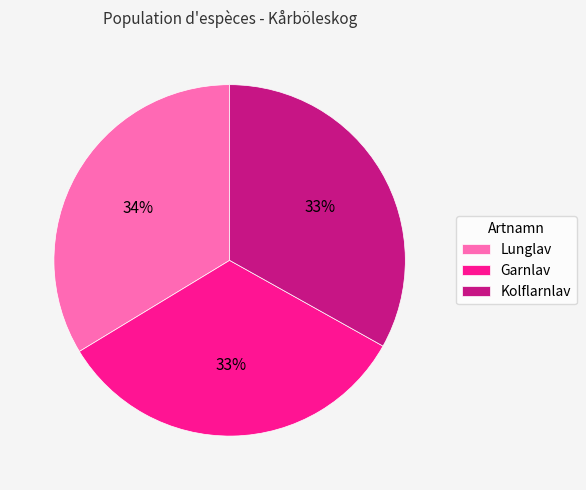

Do Kolflarnlav and Lunglav together represent more than half of the pie?

Yes